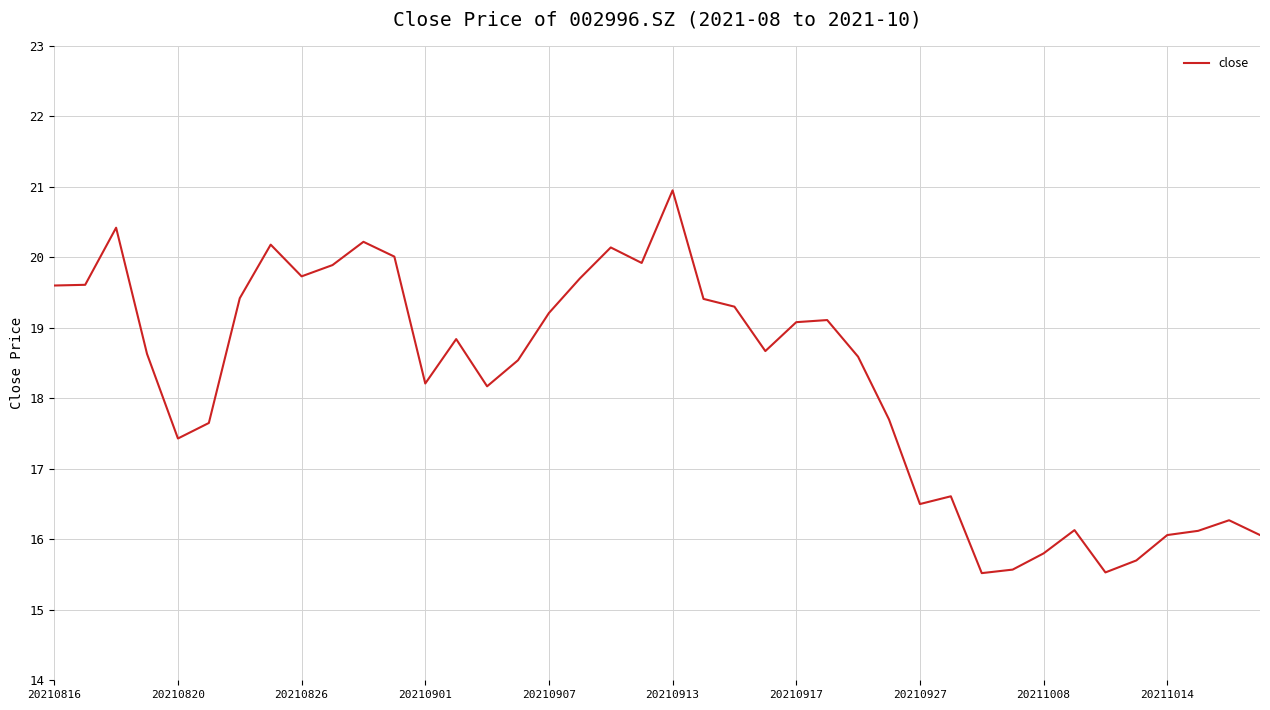

What is the difference between the maximum and minimum values?

5.4